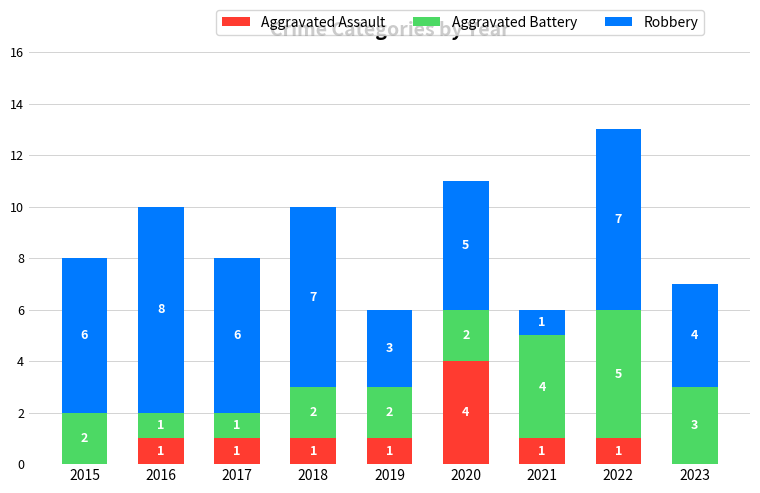

Is it true that Aggravated Assault equals 0 at 2019?

False